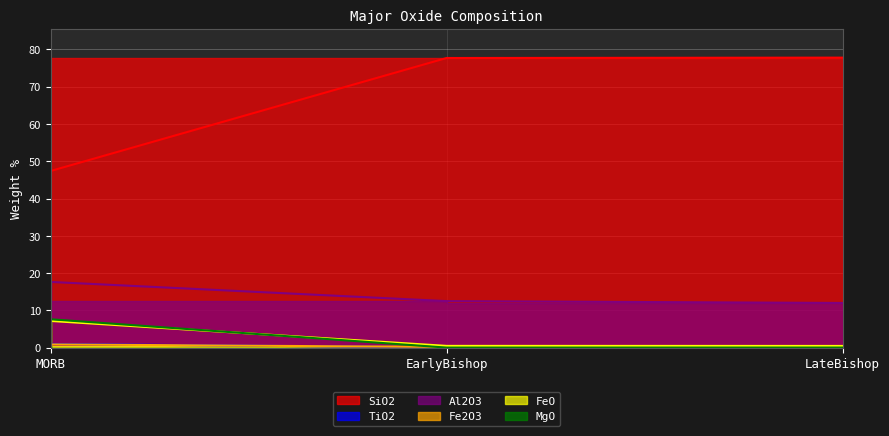

What is the difference between the maximum and minimum values in the MgO series?

7.6